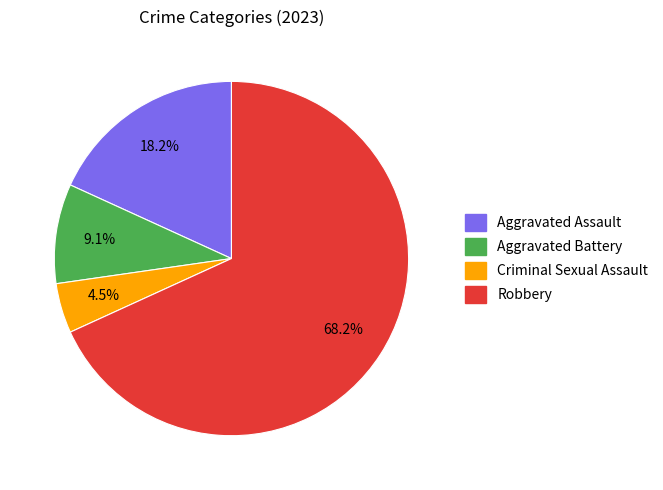

Combined, do Criminal Sexual Assault and Robbery account for over 50%?

Yes